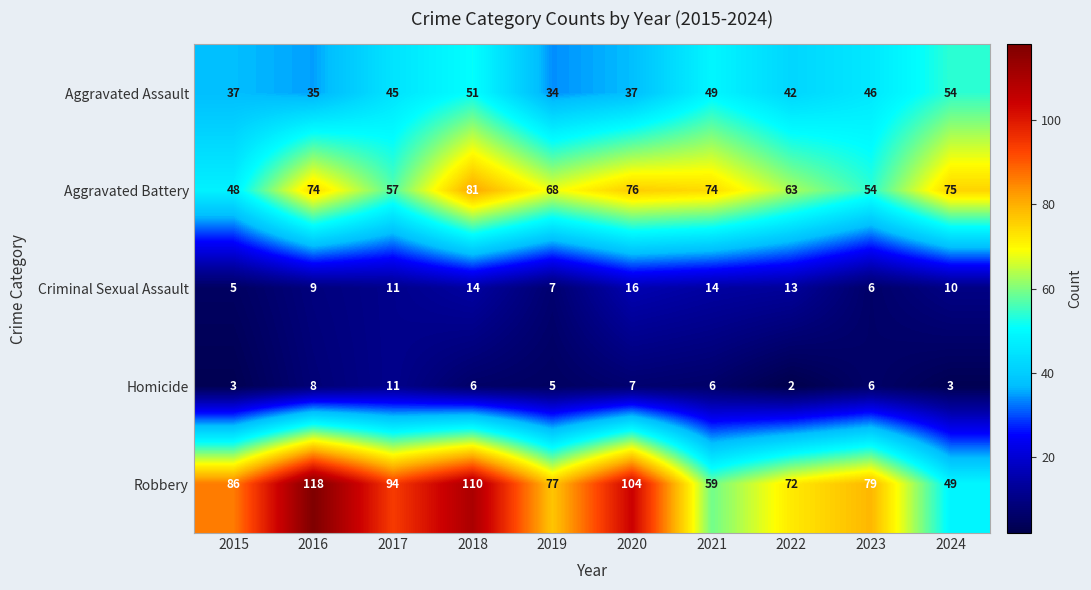

Which category has the highest value across all series?

2016